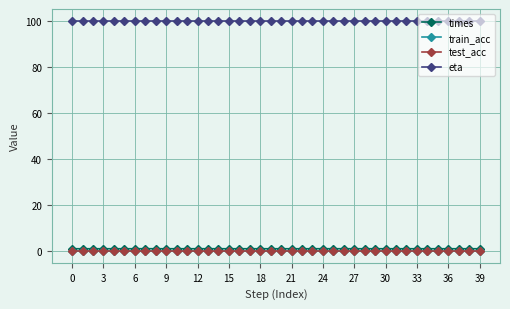

How many lines are shown in the chart?

4